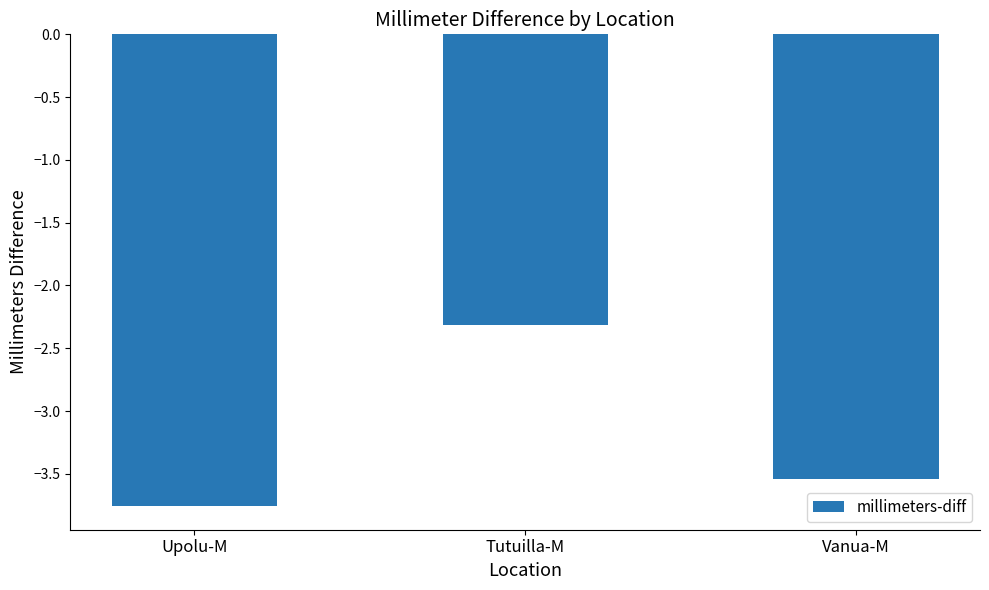

What is the change in value from Upolu-M to Vanua-M?

+0.2